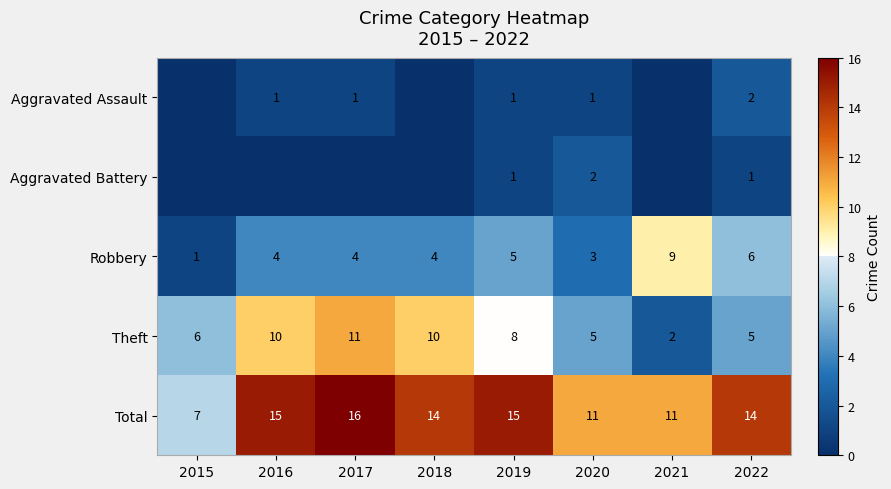

At 2020, list the series in order from smallest to largest.

Aggravated Assault, Aggravated Battery, Robbery, Theft, Total